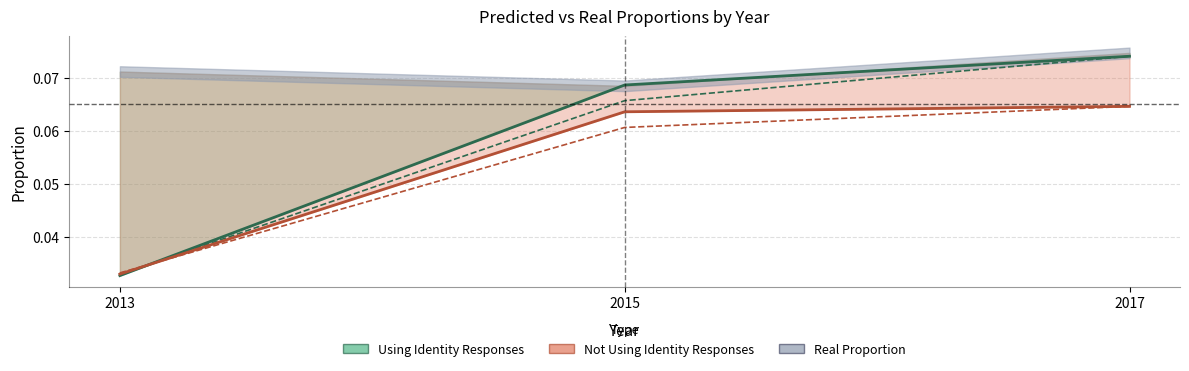

Is it true that pred_prop_2017 (Not Using Identity) equals 0.0 at 2013?

True